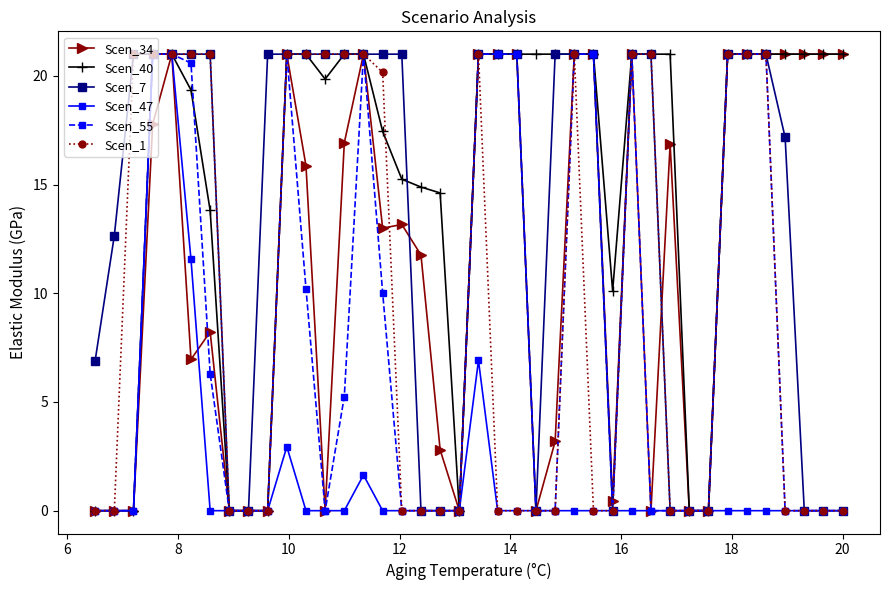

True or false: Scen_34 has more than 2 points higher than both neighbors.

True